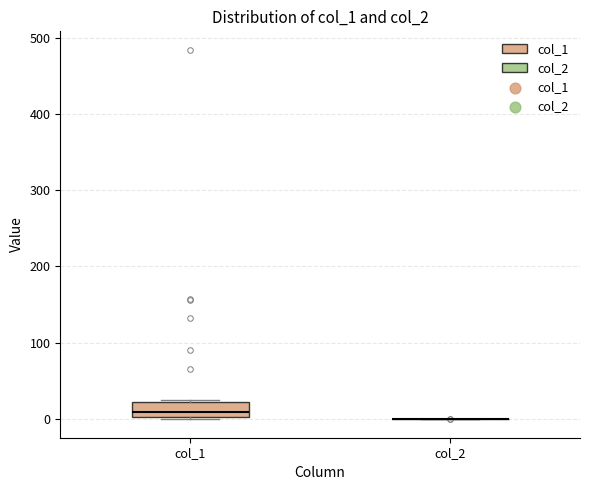

Reading left to right, transcribe this box plot: for each box, give where its median line is, the range the box spans, and where its two whiskers end, as read against the y-axis. The values are not printed on the chart, so give them approximately, as read against the axis.

col_1: median 10, box 0 to 20, whiskers 0 to 20 (just above the box's upper edge)
col_2: box collapsed to a line at 0, whiskers 0 to 0